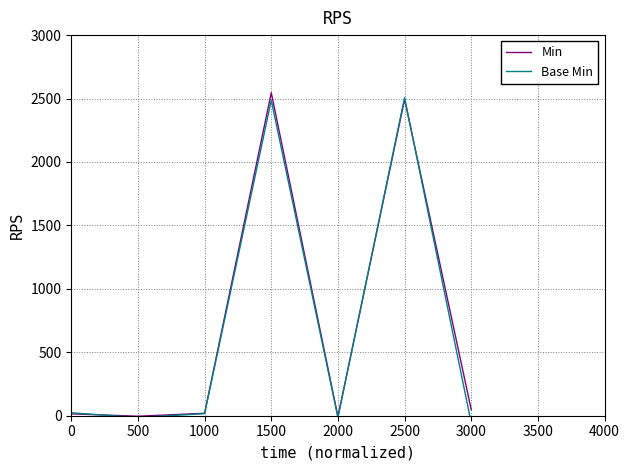

Reading left to right, list all the values displayed in this chart.

Min: 0=14.9	500=-4.1	1000=19.4	1500=2545.7	2000=-7.0	2500=2493.0	3000=47.4
Base Min: 0=23.0	500=-14.1	1000=16.3	1500=2486.1	2000=-14.0	2500=2507.3	3000=-57.4